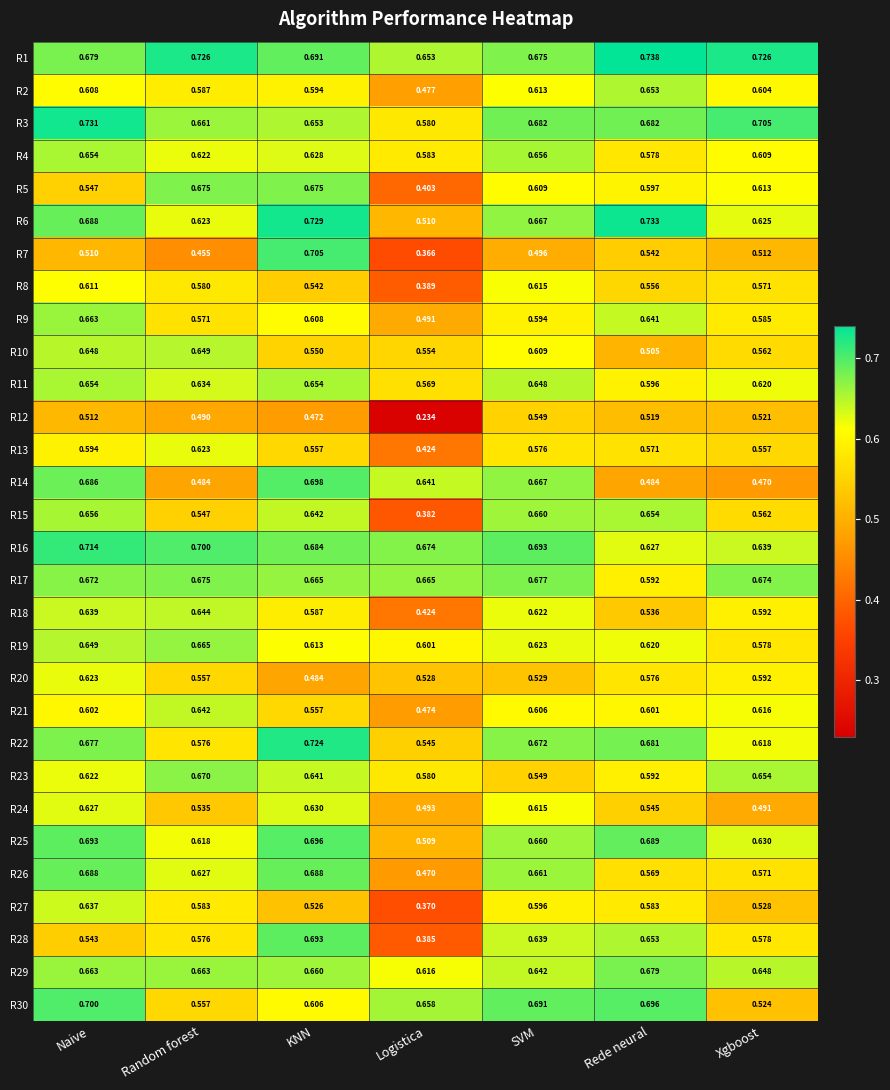

Where is R12 nearest to the value 0?

Logistica